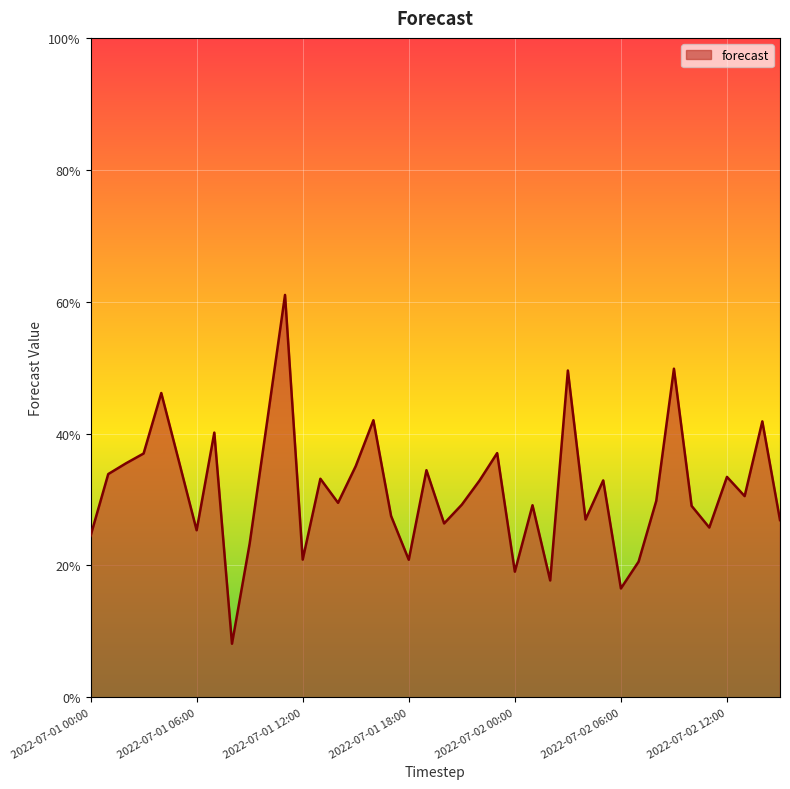

Reading left to right, what are all the values shown in this chart?

0.2	0.3	0.4	0.4	0.5	0.4	0.3	0.4	0.1	0.2	0.4	0.6	0.2	0.3	0.3	0.4	0.4	0.3	0.2	0.3	0.3	0.3	0.3	0.4	0.2	0.3	0.2	0.5	0.3	0.3	0.2	0.2	0.3	0.5	0.3	0.3	0.3	0.3	0.4	0.3